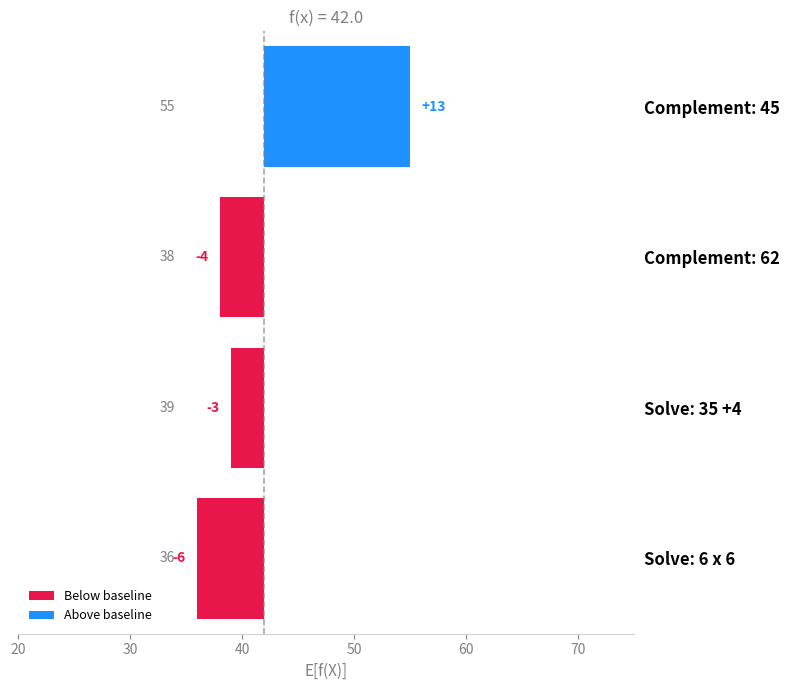

Reading left to right, transcribe all the data shown in this chart.

Below baseline: -6	-3	-4	0
Above baseline: 0	0	0	13